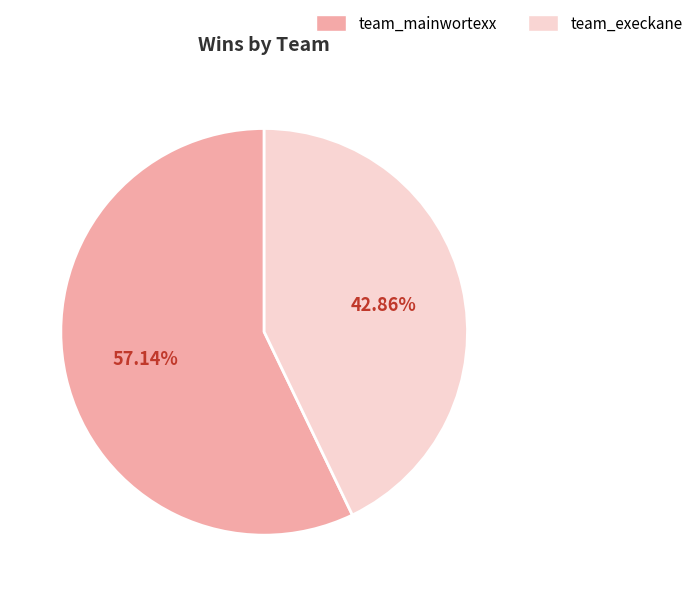

Count the number of slices in the pie.

2